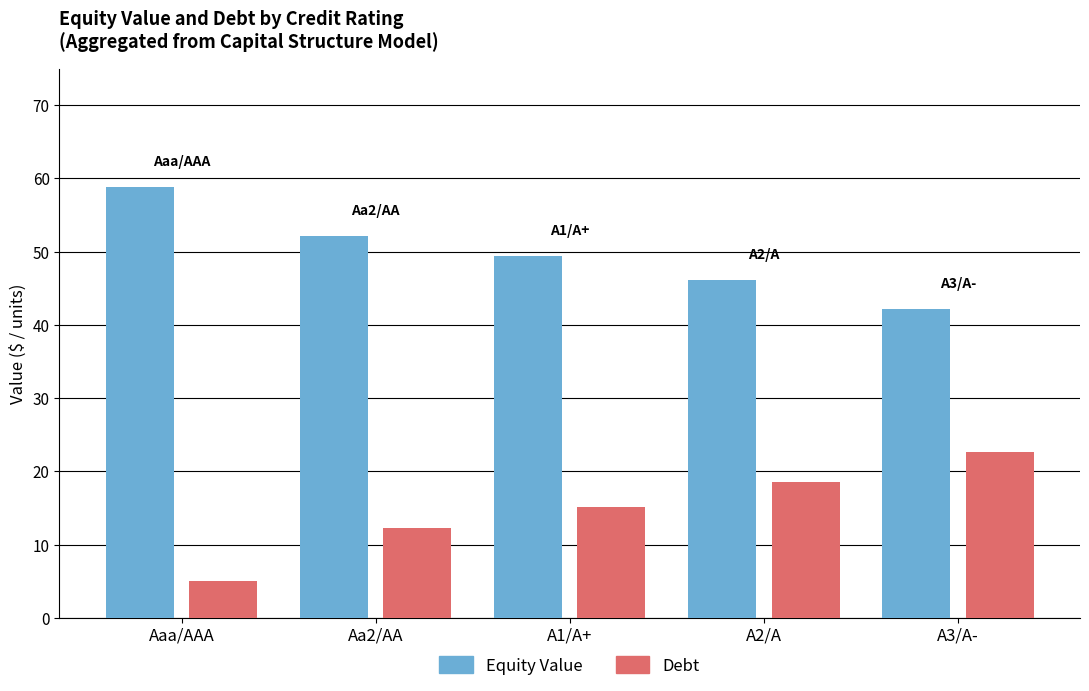

Reading right to left, what are all the values shown in this chart?

Equity Value: 42.1	46.1	49.4	52.2	58.9
Debt: 22.7	18.6	15.1	12.3	5.1